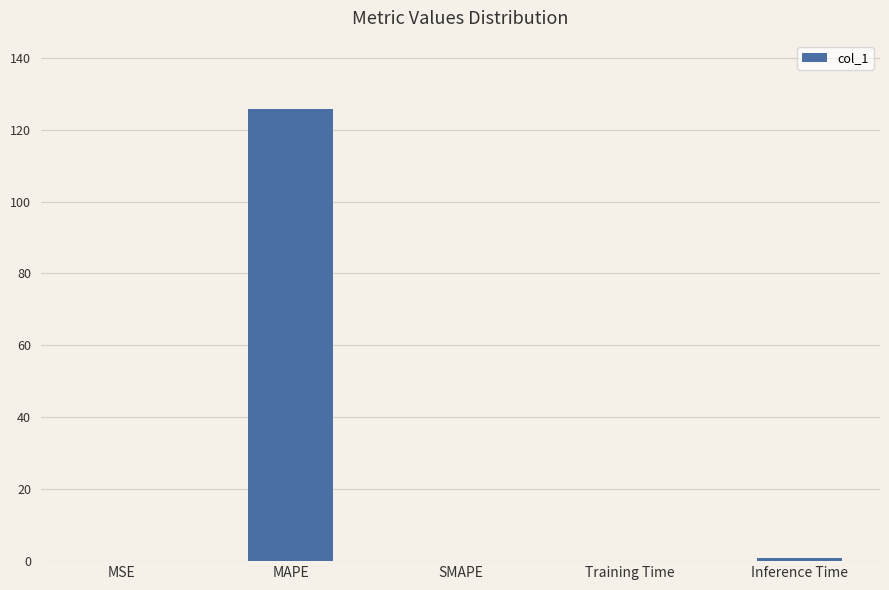

What value does the data have at MAPE?

125.9